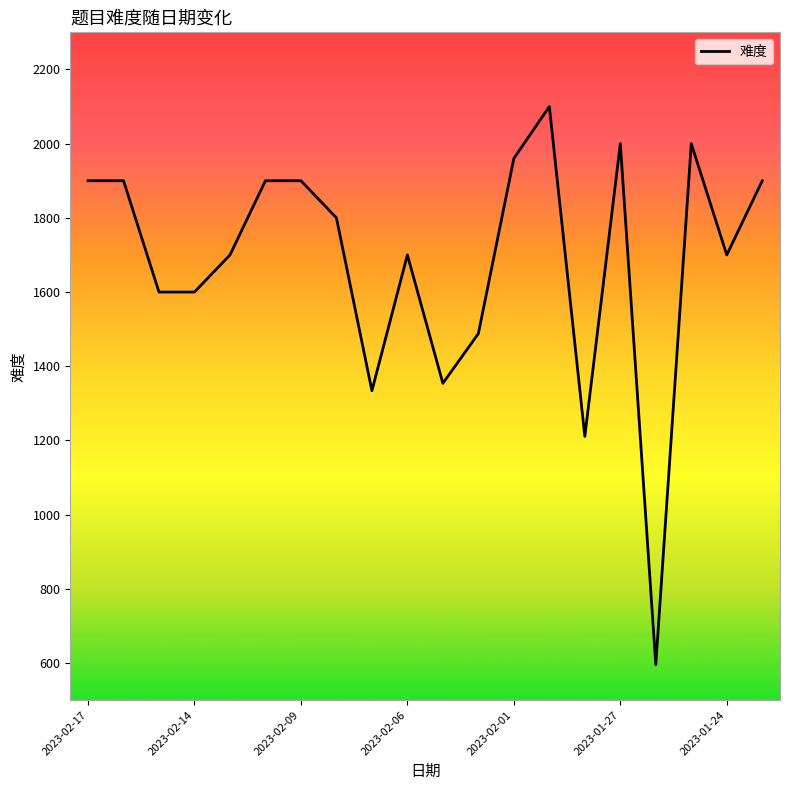

What is the minimum value shown in the chart?

596